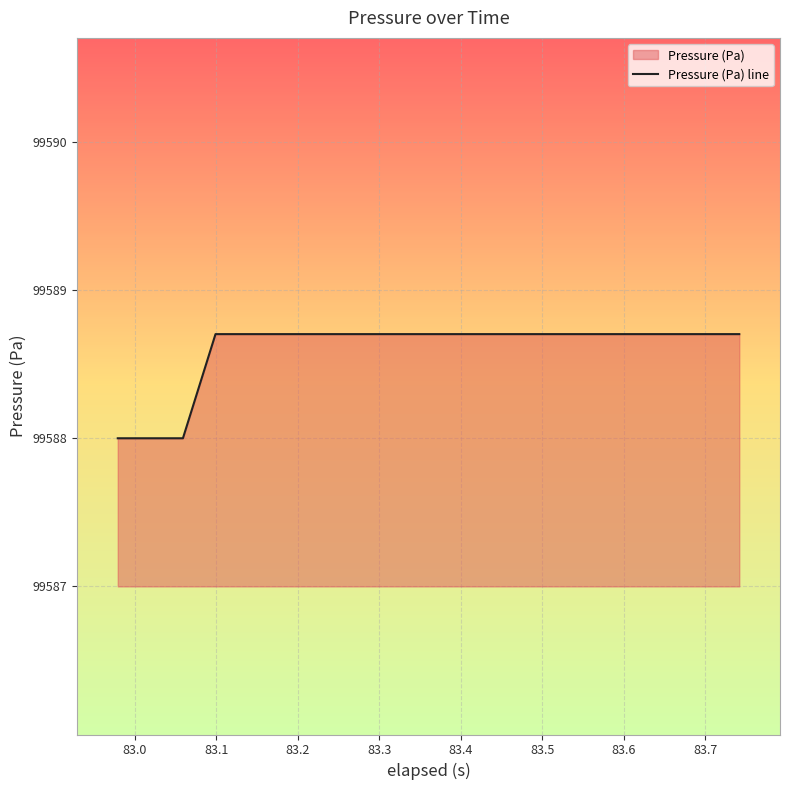

What is the minimum value shown in the chart?

99588.0